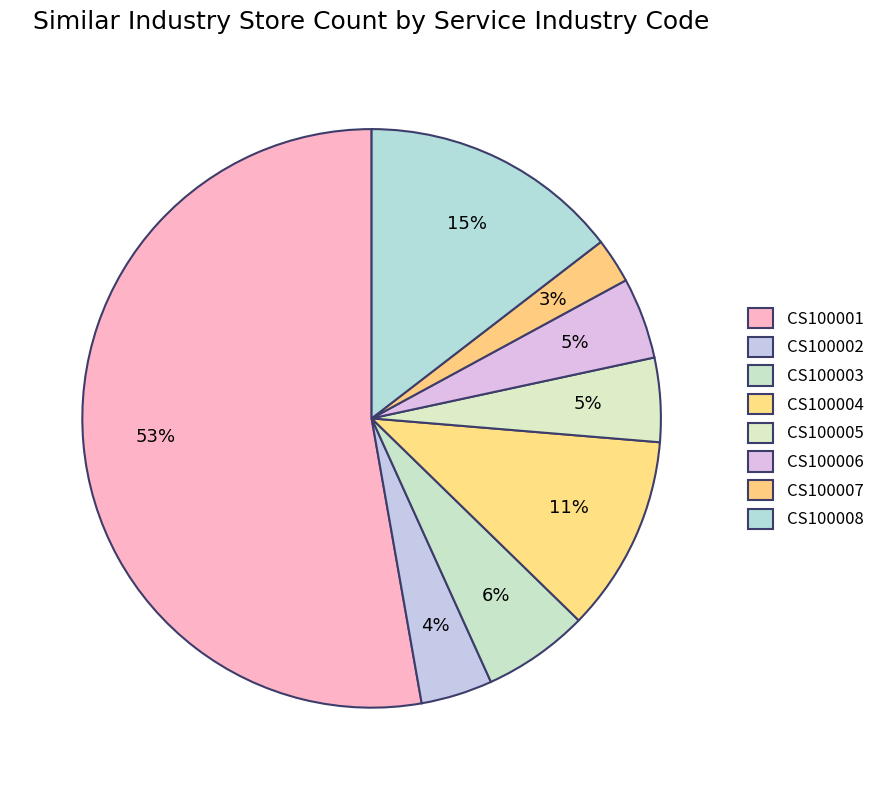

Is CS100001 the majority of the pie?

Yes